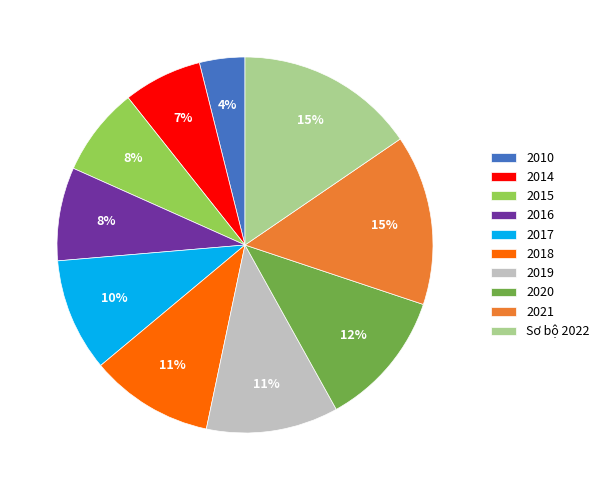

Is it true that 2015 is 20% of the pie?

False